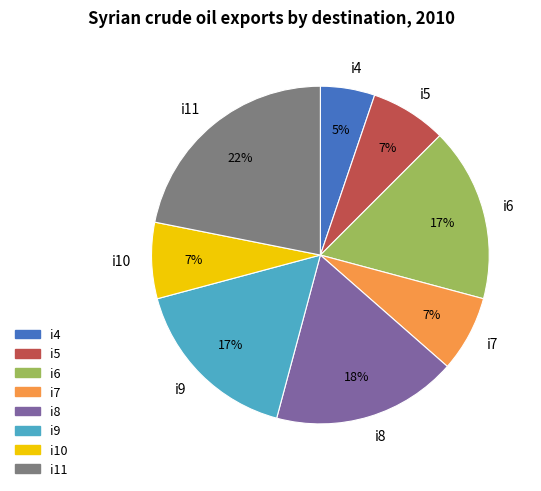

Is the sum of i6 and i11 greater than half?

No